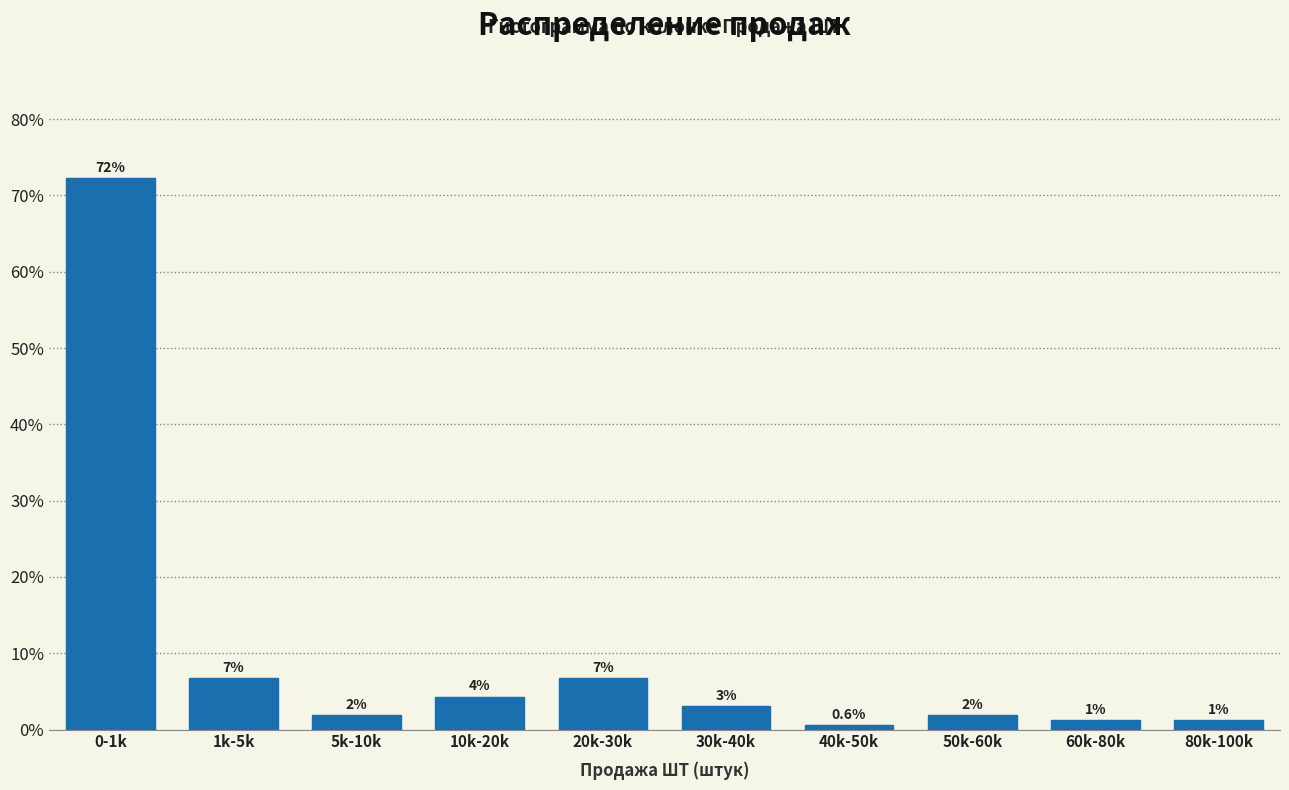

Does the chart contain any negative values?

No